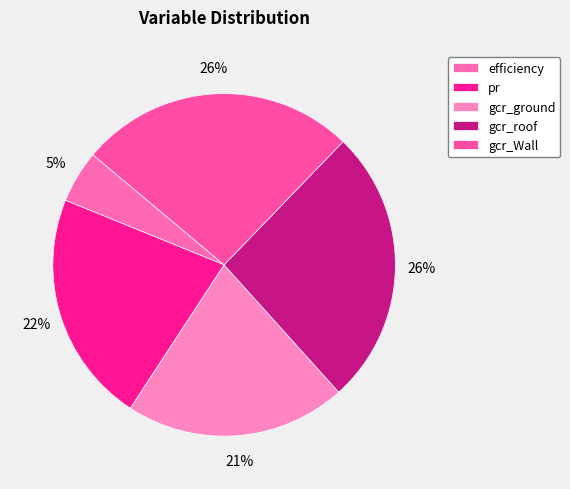

To the nearest percent, what is the difference between the pr and gcr_ground slice percentages?

1%